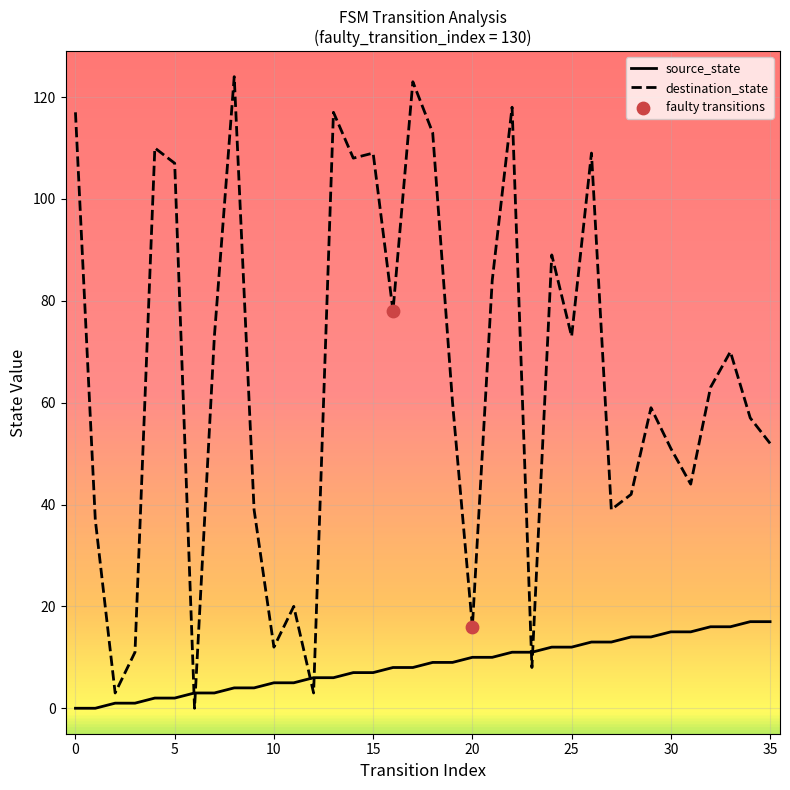

Which series has the largest range (max minus min)?

destination_state